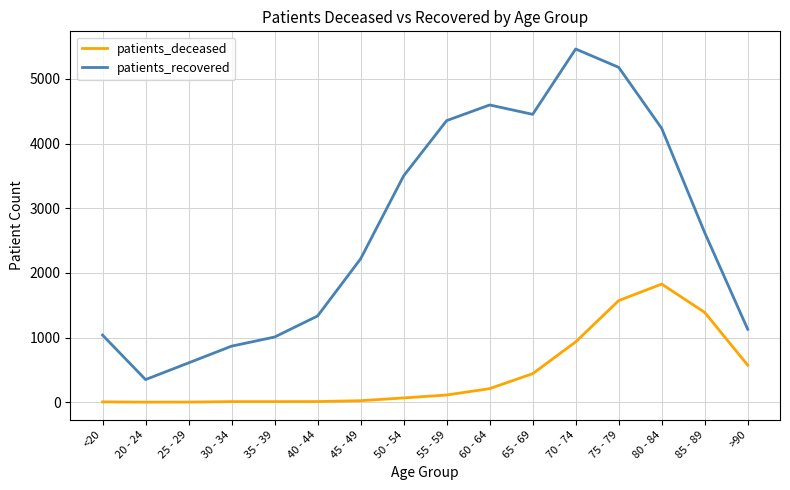

At which label is patients_recovered closest to 2907?

85 - 89